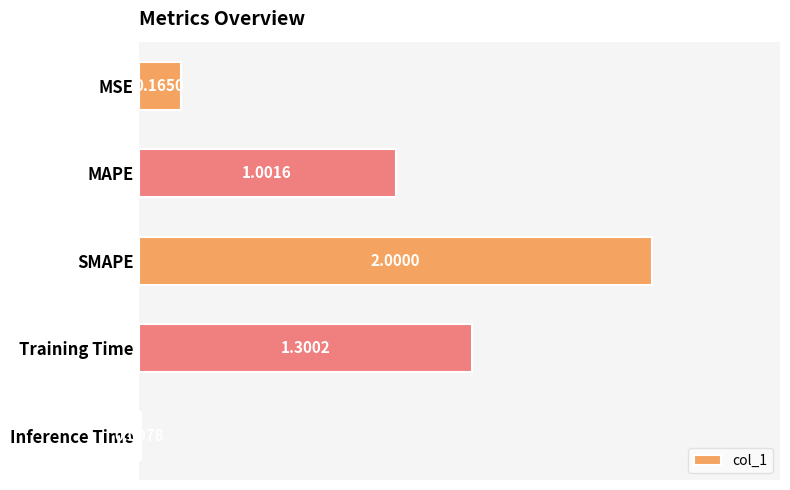

At which label is the value closest to 1?

MAPE